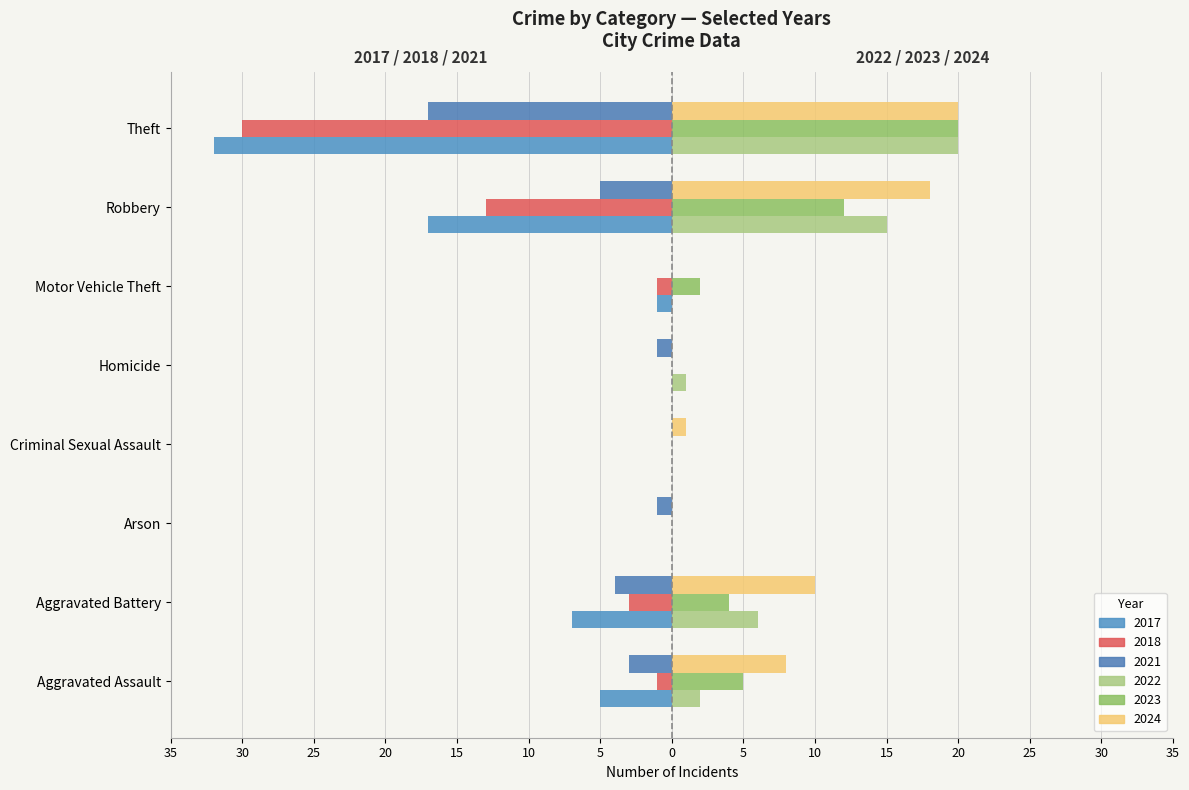

Which category has the lowest value in the 2024 series?

Arson